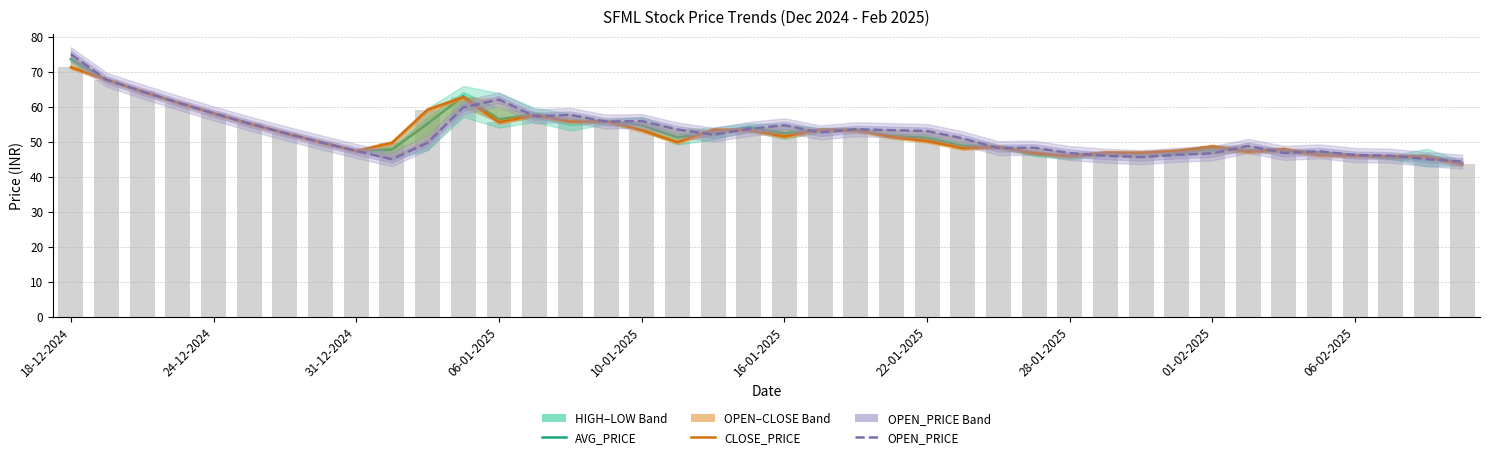

Where does the OPEN_PRICE series first go above 52?

18-12-2024